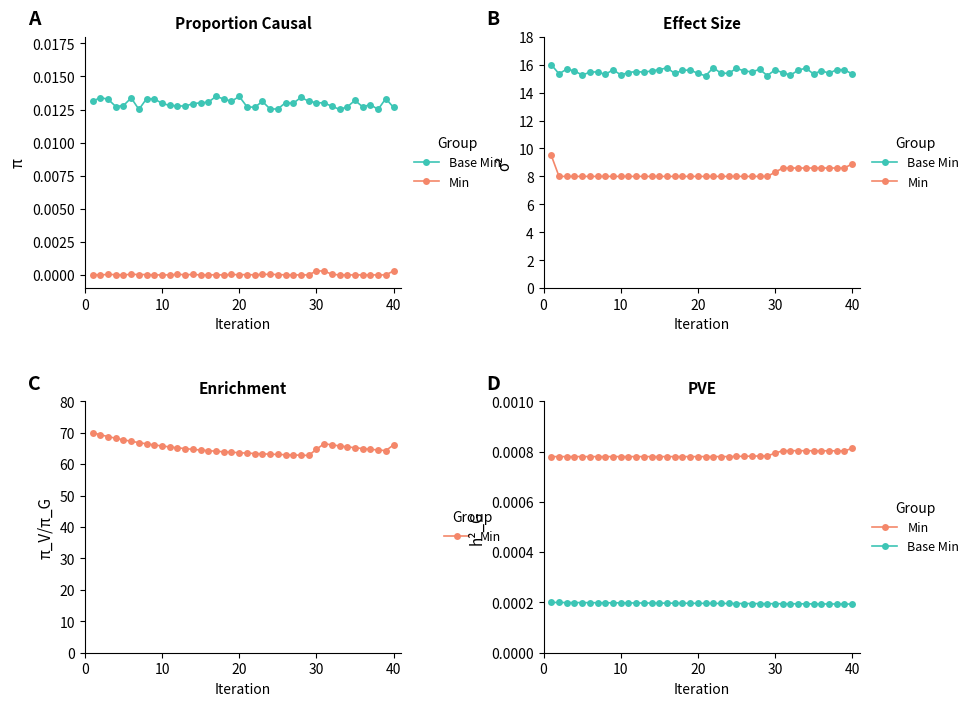

Which series changed the most between 9 and 20?

Base Min